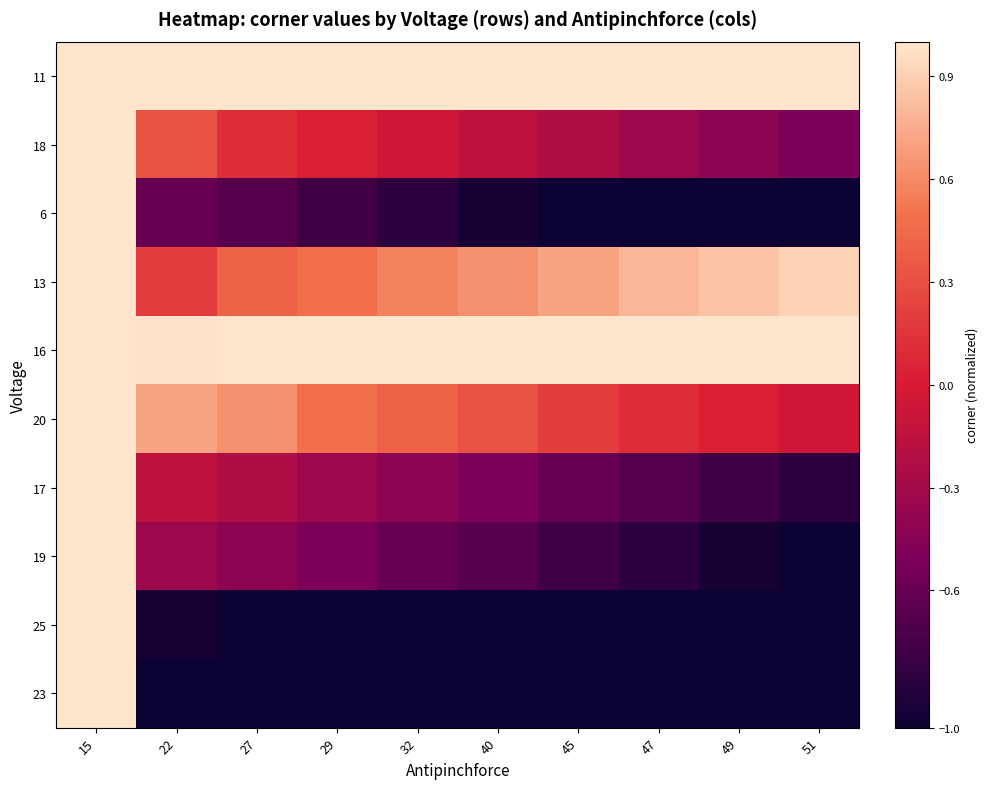

What is the spread (max minus min) of values at 22?

2.0